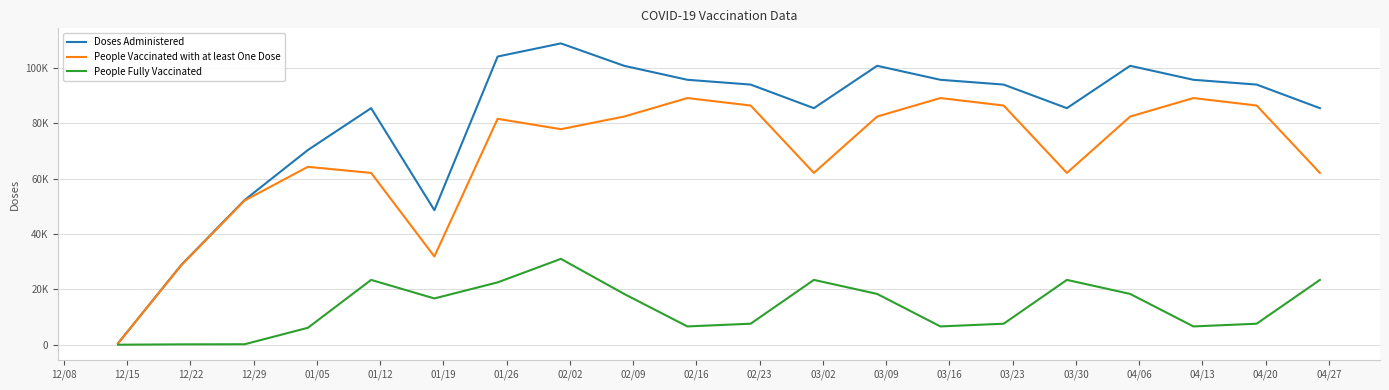

What are all the series names shown in the legend?

Doses Administered, People Vaccinated with at least One Dose, People Fully Vaccinated